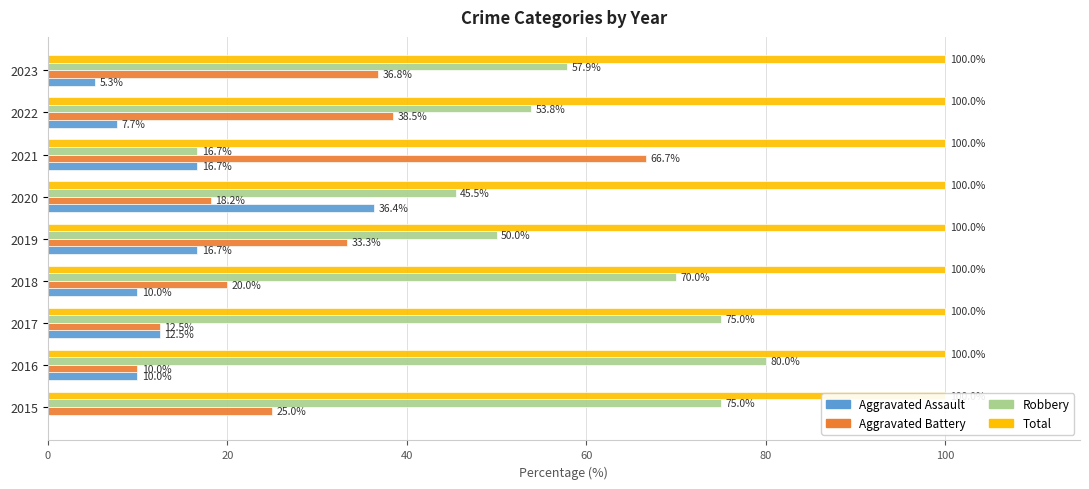

How many data points in Aggravated Assault are less than 10?

3